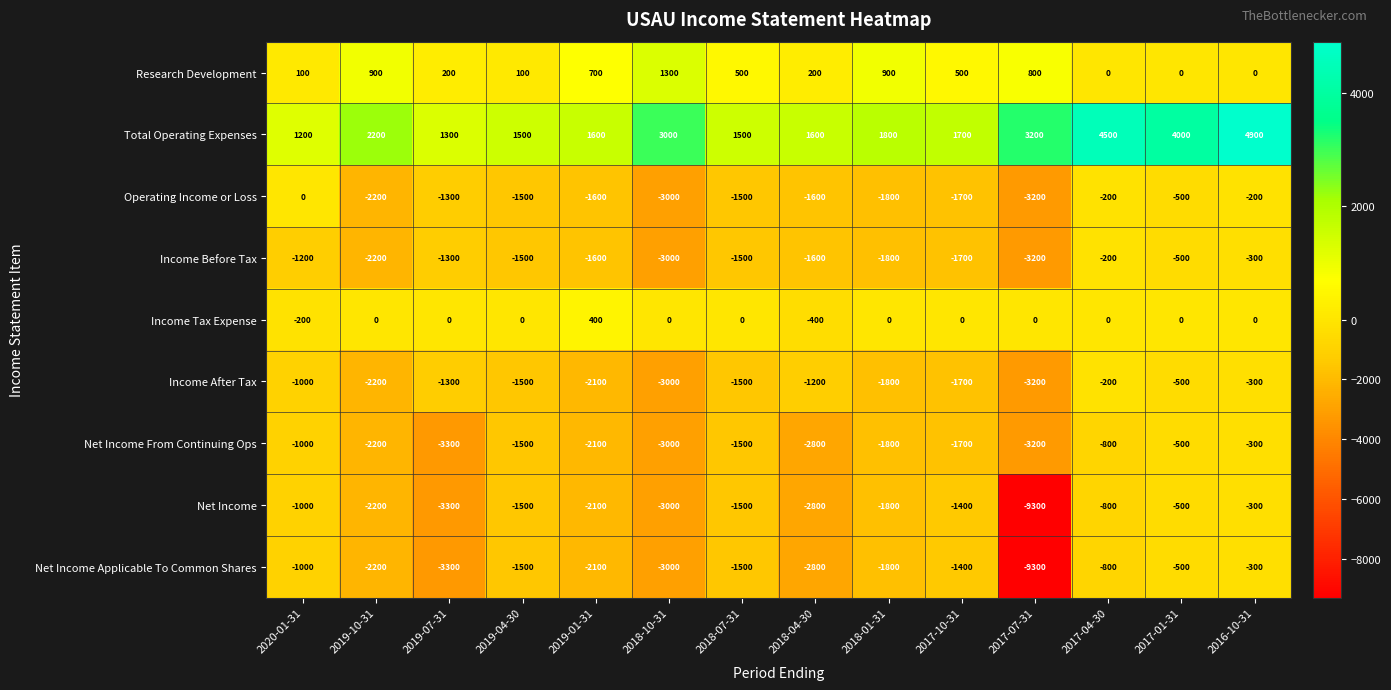

How many data points does each series have?

14